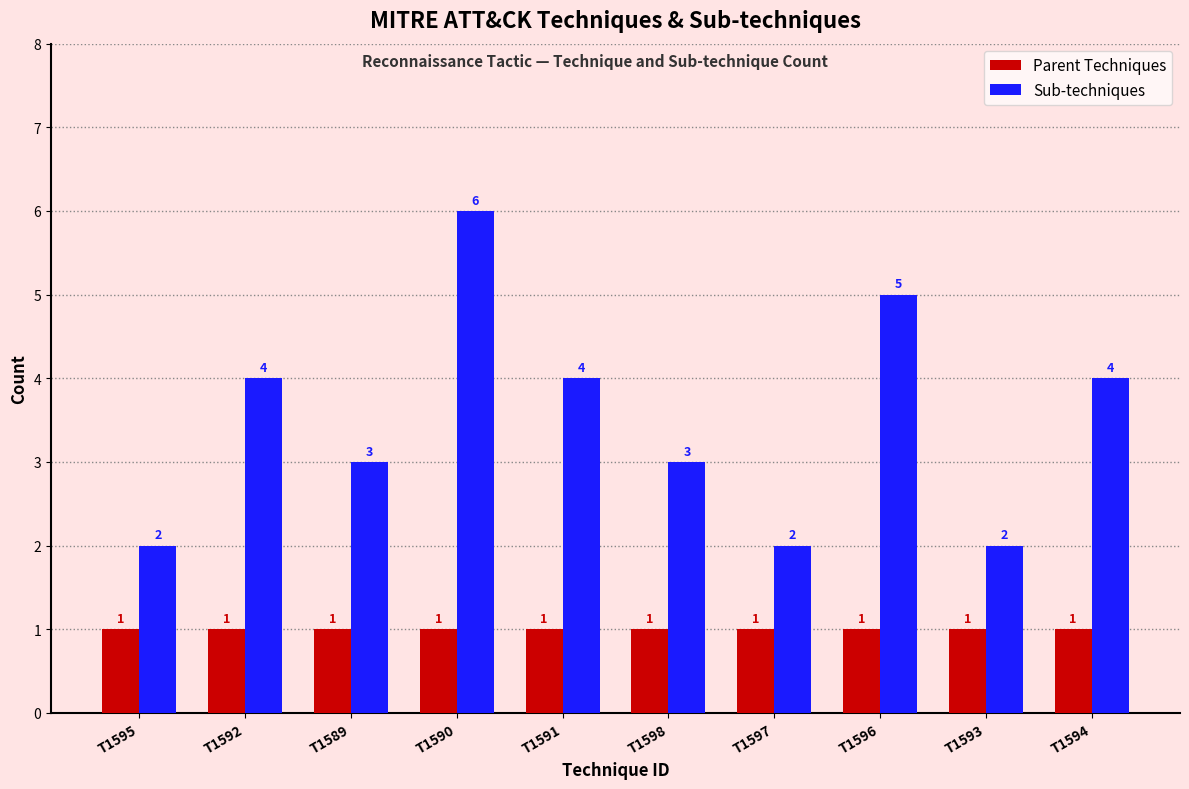

What is the difference between the Sub-techniques values at T1598 and T1592?

1